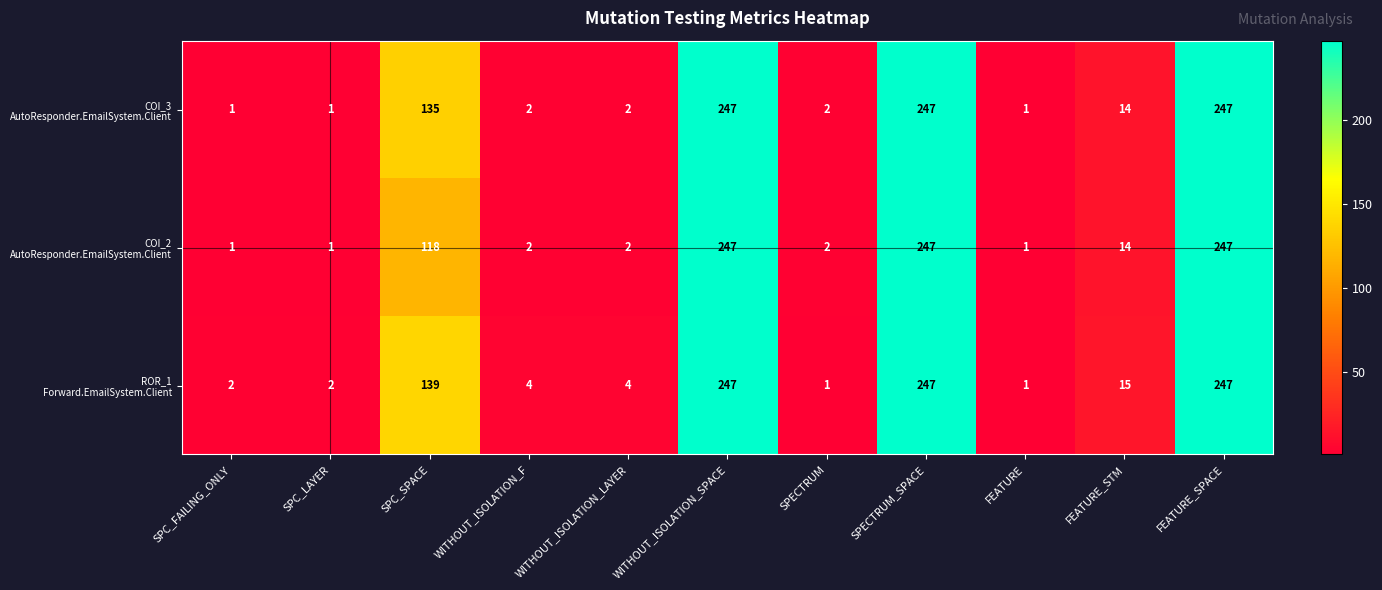

What is the total value across all series at SPC_LAYER?

4